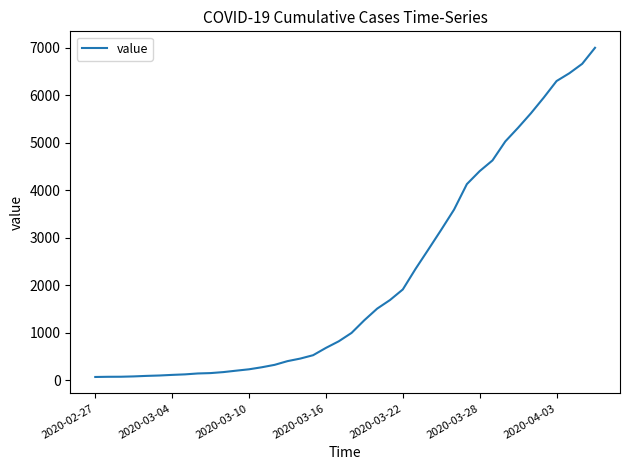

Does the chart display data point markers on the line(s)?

No